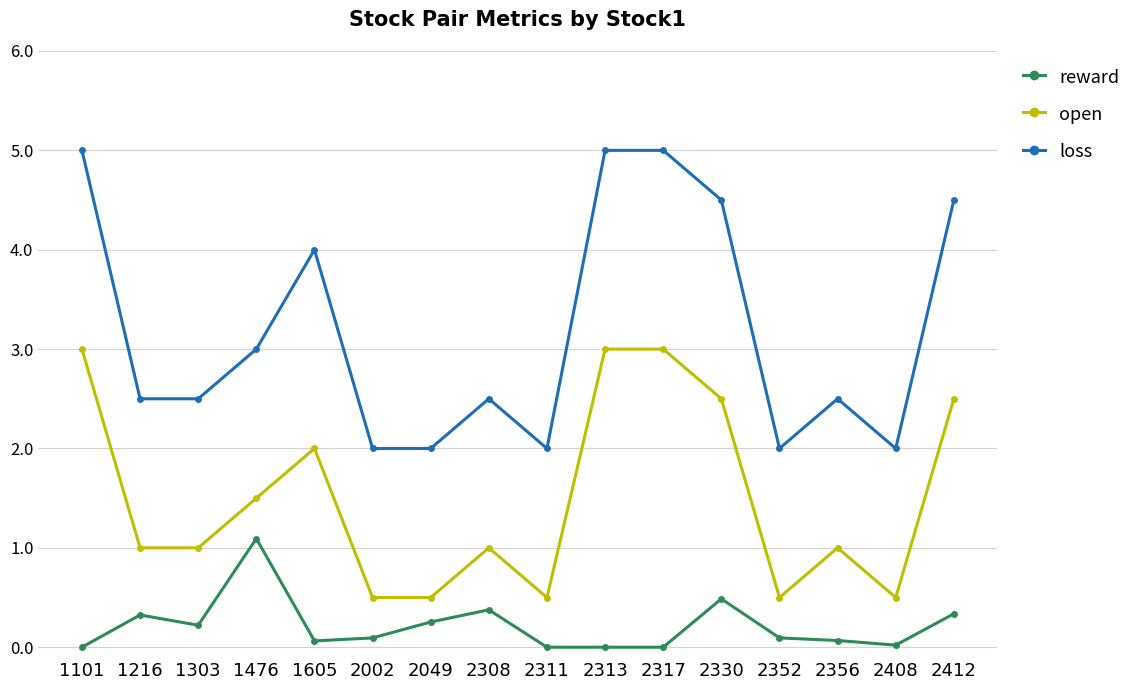

True or false: reward and open cross at least once.

False